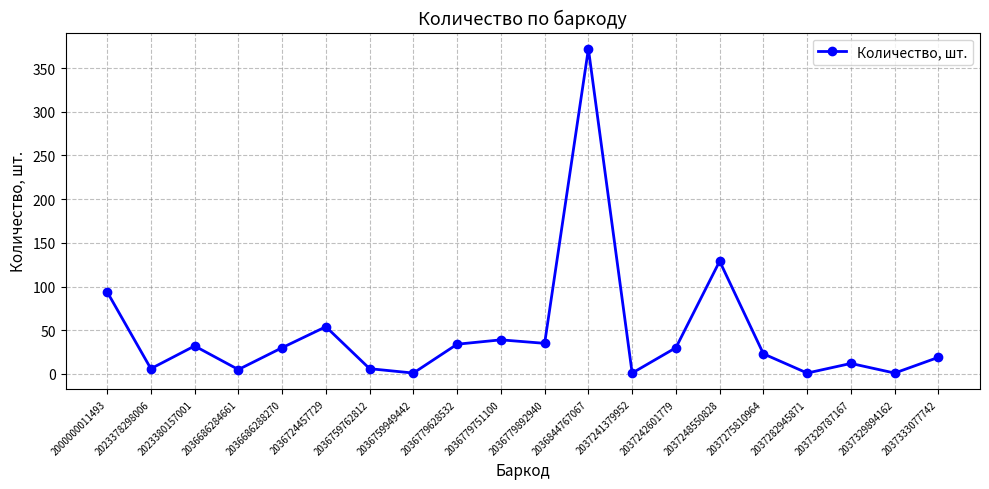

Is it true that the value at 2037333077742 is 32?

False